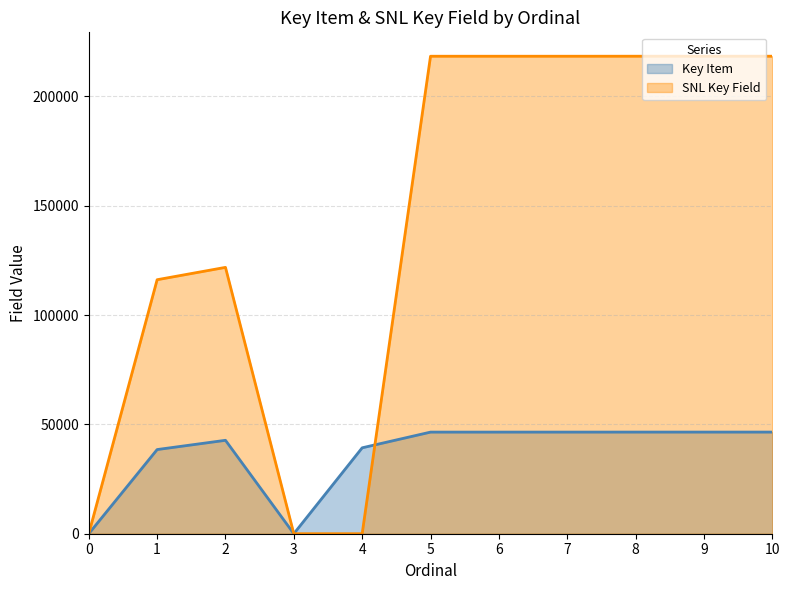

What is the average value of the Key Item series?

36302